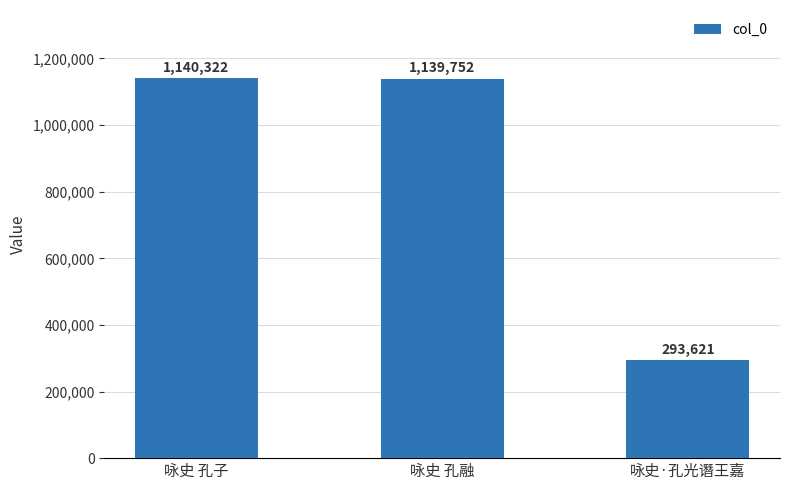

Rank the categories by value from lowest to highest.

咏史·孔光谮王嘉, 咏史 孔融, 咏史 孔子